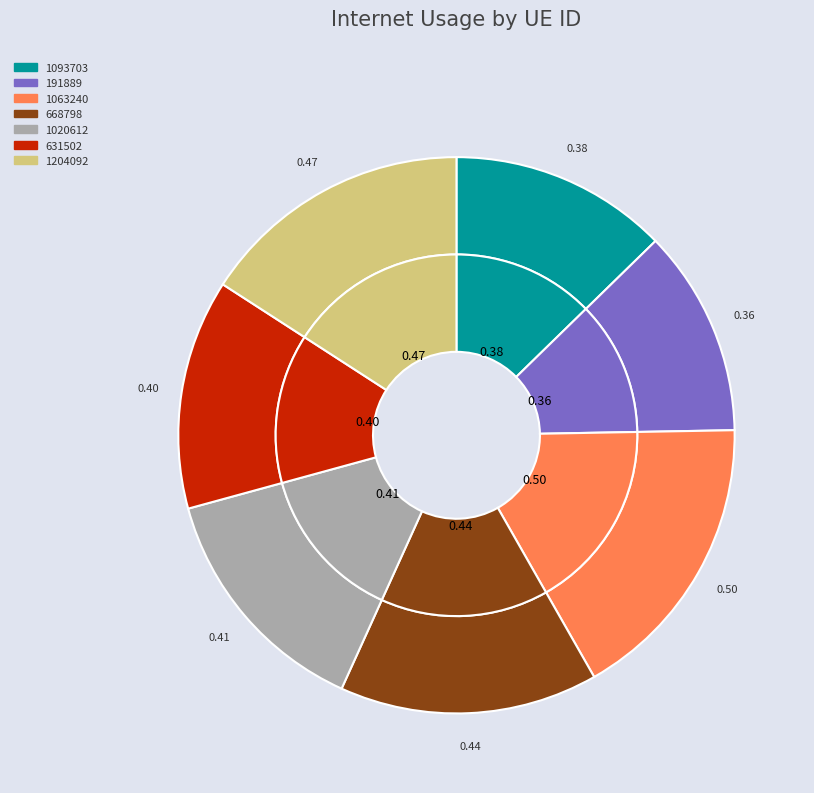

Which category has the smallest portion of the pie?

191889